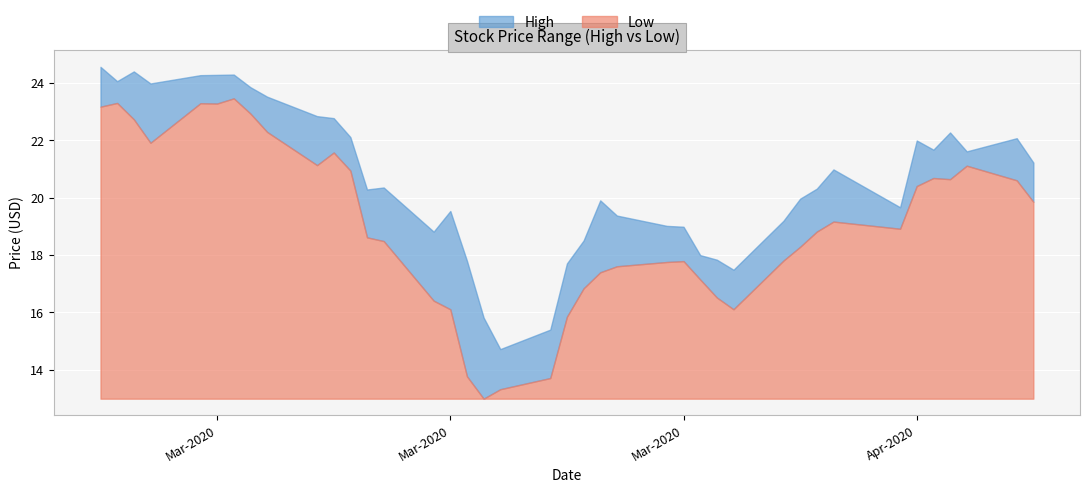

Which has a higher value, 2 or 28?

2